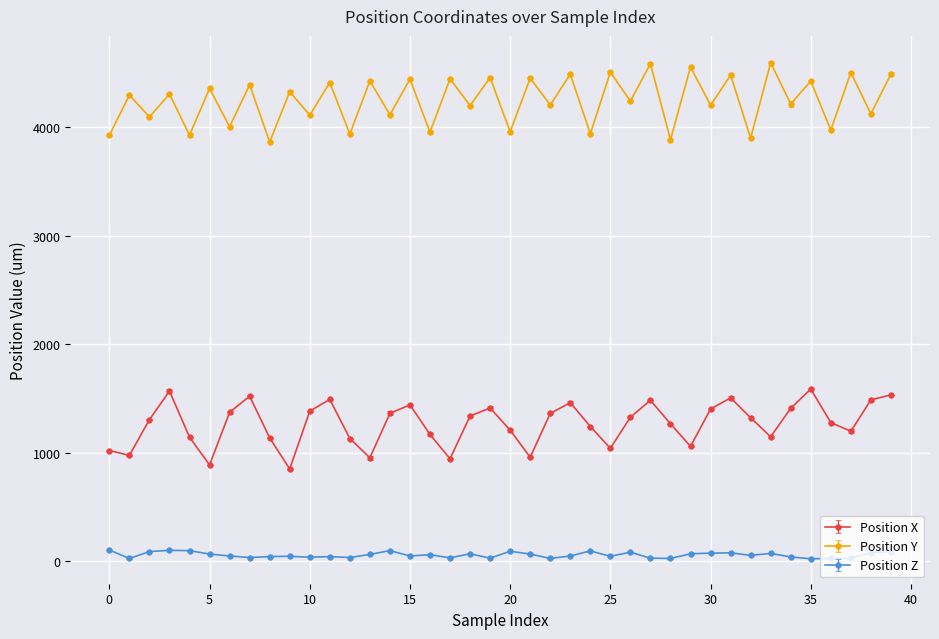

Rank the series by their maximum value, from lowest to highest.

Position Z, Position X, Position Y